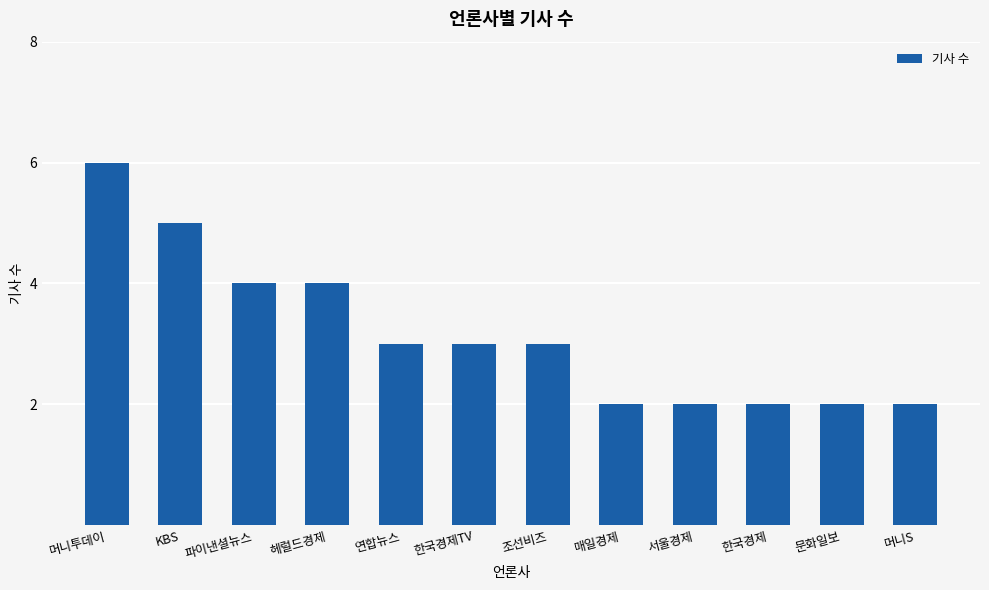

What is the approximate value at 연합뉴스?

3